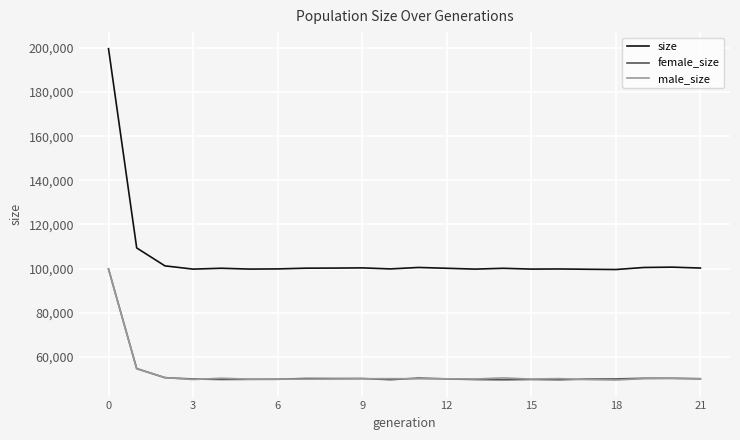

What are all the series names shown in the legend?

size, female_size, male_size